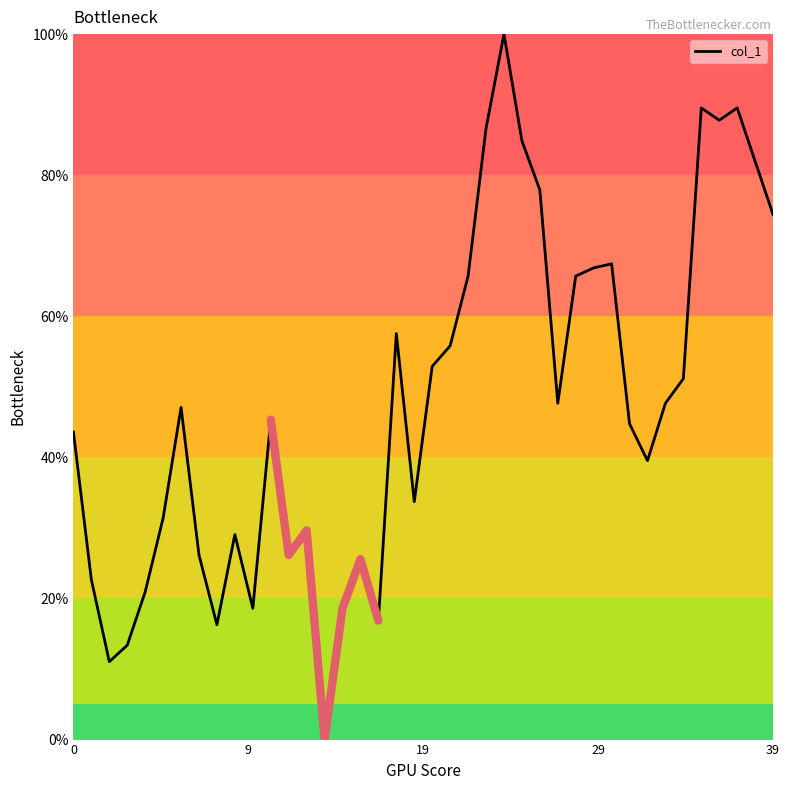

What is the ratio of the value at 34 to the value at 38?

0.6